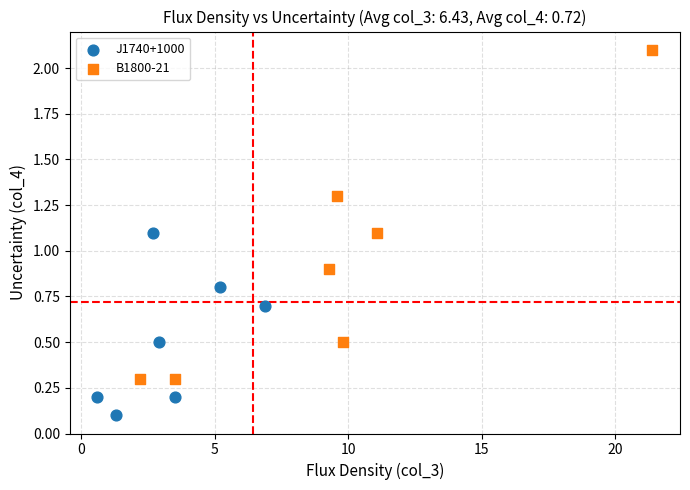

Which series contains the lowest Y value?

J1740+1000